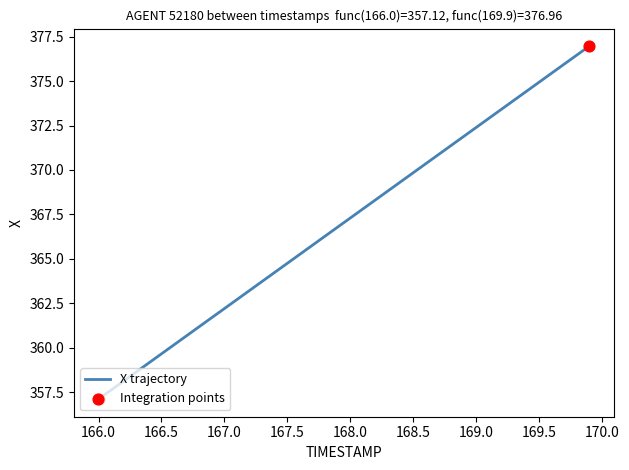

What is the maximum value shown in the chart?

377.0